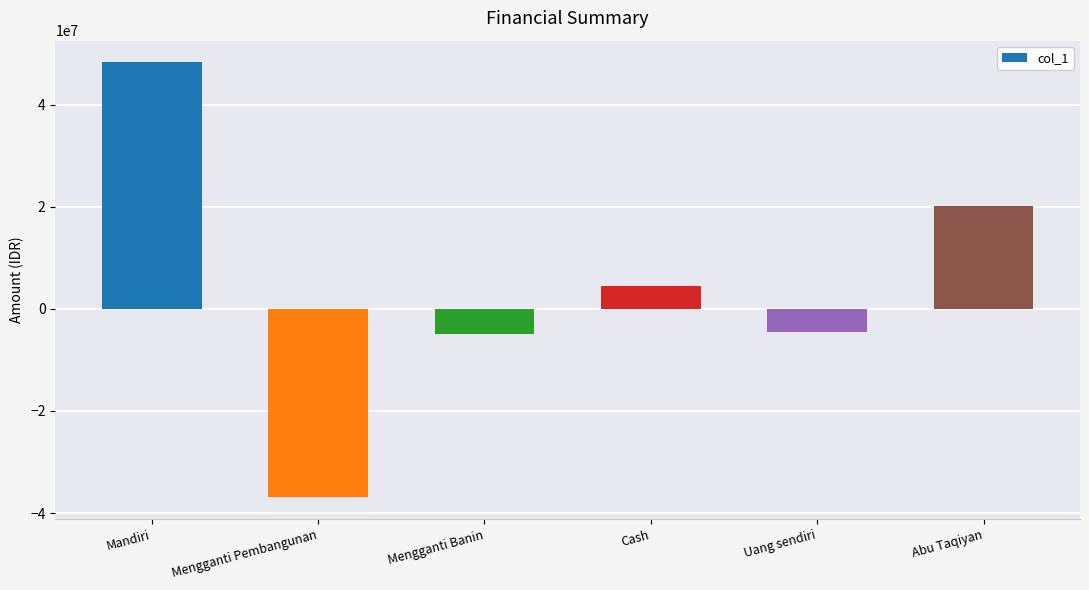

Reading right to left, what are all the values shown in this chart?

Abu Taqiyan=20180000	Uang sendiri=-4500000	Cash=4382000	Mengganti Banin=-5000000	Mengganti Pembangunan=-36900000	Mandiri=48243101